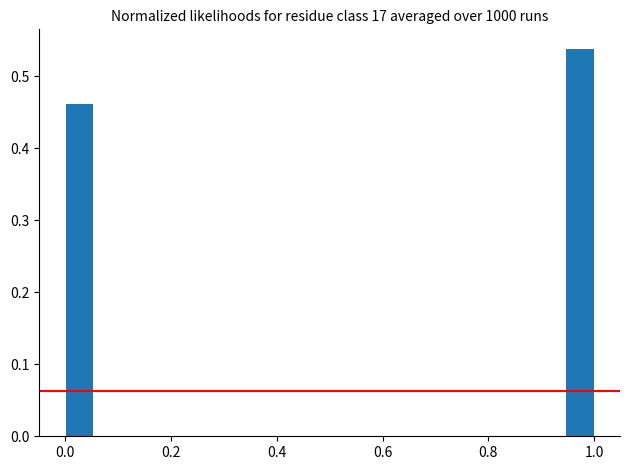

Read against the x-axis, roughly where is the centre of the tallest bar?

0.98